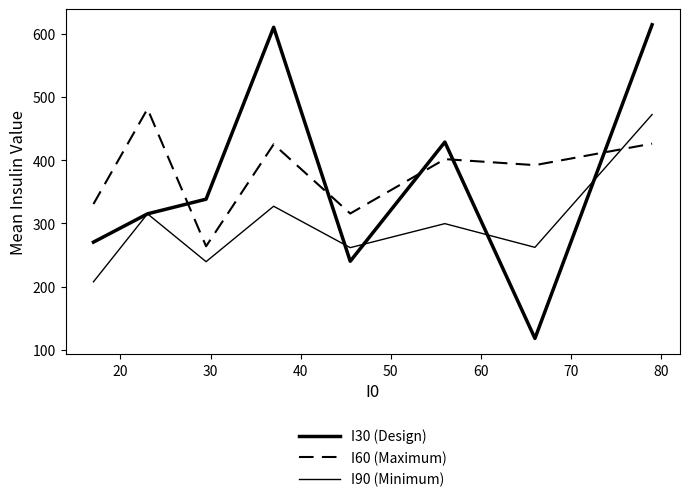

Does the chart have visible grid lines?

No